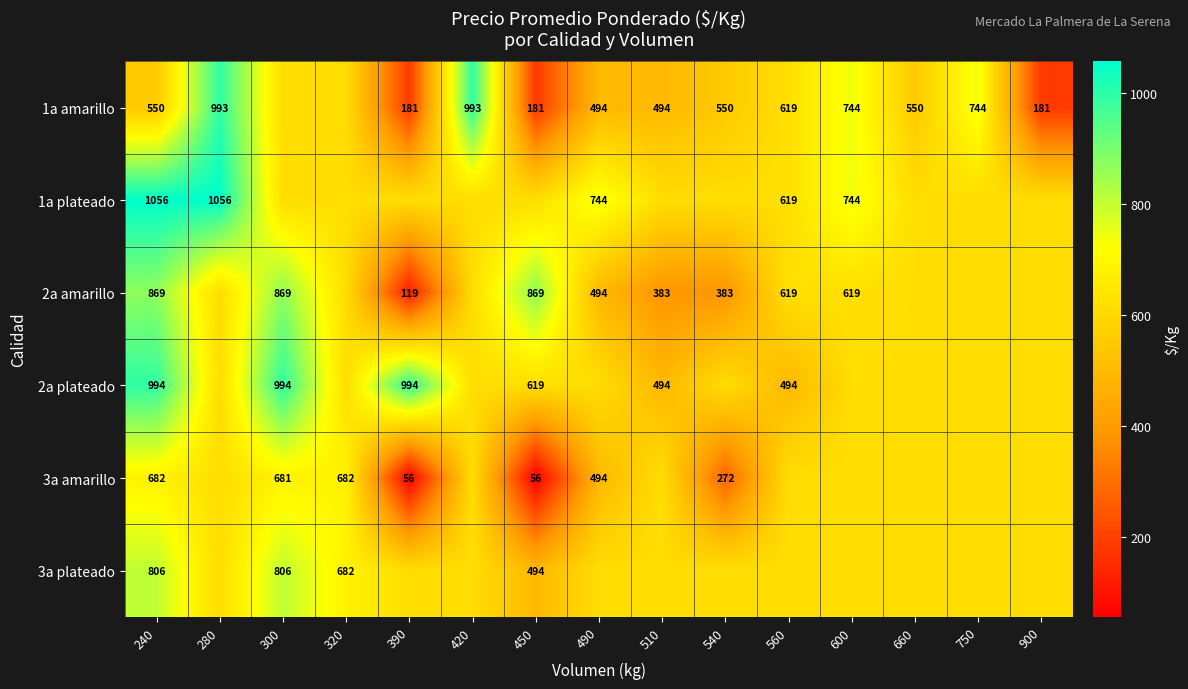

Reading left to right, what are all the values shown in this chart?

row_0: 240=550.0	280=993.0	300=614.0	320=614.0	390=181.0	420=993.0	450=181.0	490=494.0	510=494.0	540=550.0	560=619.0	600=744.0	660=550.0	750=744.0	900=181.0
row_1: 240=1056.0	280=1056.0	300=614.0	320=614.0	390=614.0	420=614.0	450=614.0	490=744.0	510=614.0	540=614.0	560=619.0	600=744.0	660=614.0	750=614.0	900=614.0
row_2: 240=869.0	280=614.0	300=869.0	320=614.0	390=119.0	420=614.0	450=869.0	490=494.0	510=383.0	540=383.0	560=619.0	600=619.0	660=614.0	750=614.0	900=614.0
row_3: 240=994.0	280=614.0	300=994.0	320=614.0	390=994.0	420=614.0	450=619.0	490=614.0	510=494.0	540=614.0	560=494.0	600=614.0	660=614.0	750=614.0	900=614.0
row_4: 240=682.0	280=614.0	300=681.0	320=682.0	390=56.0	420=614.0	450=56.0	490=494.0	510=614.0	540=272.0	560=614.0	600=614.0	660=614.0	750=614.0	900=614.0
row_5: 240=806.0	280=614.0	300=806.0	320=682.0	390=614.0	420=614.0	450=494.0	490=614.0	510=614.0	540=614.0	560=614.0	600=614.0	660=614.0	750=614.0	900=614.0